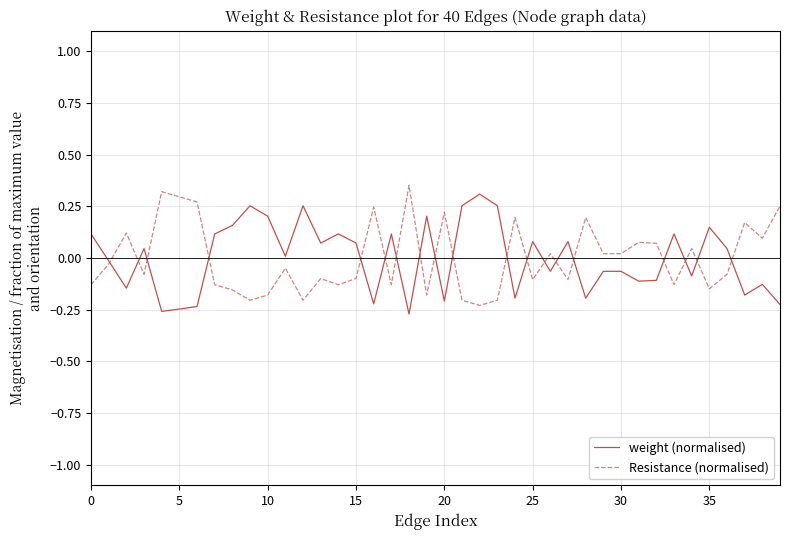

At how many categories does at least one series exceed 0?

39